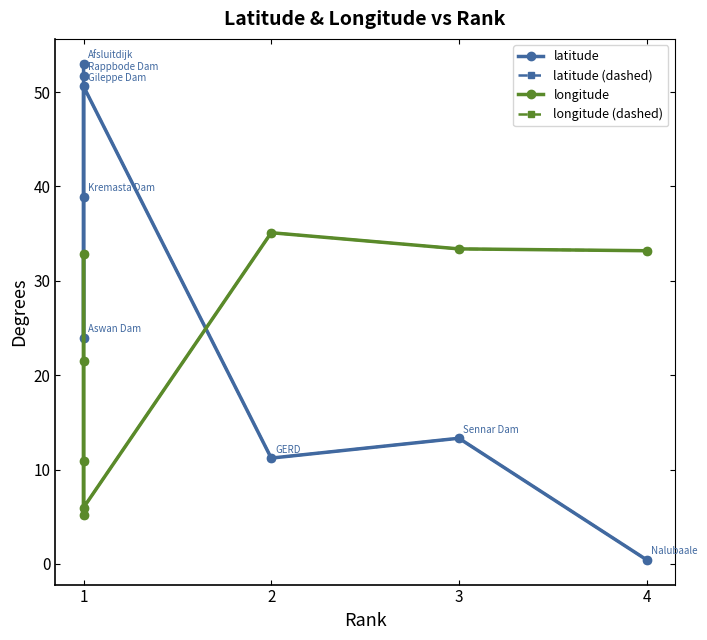

At which label does longitude (dashed) reach its minimum?

1